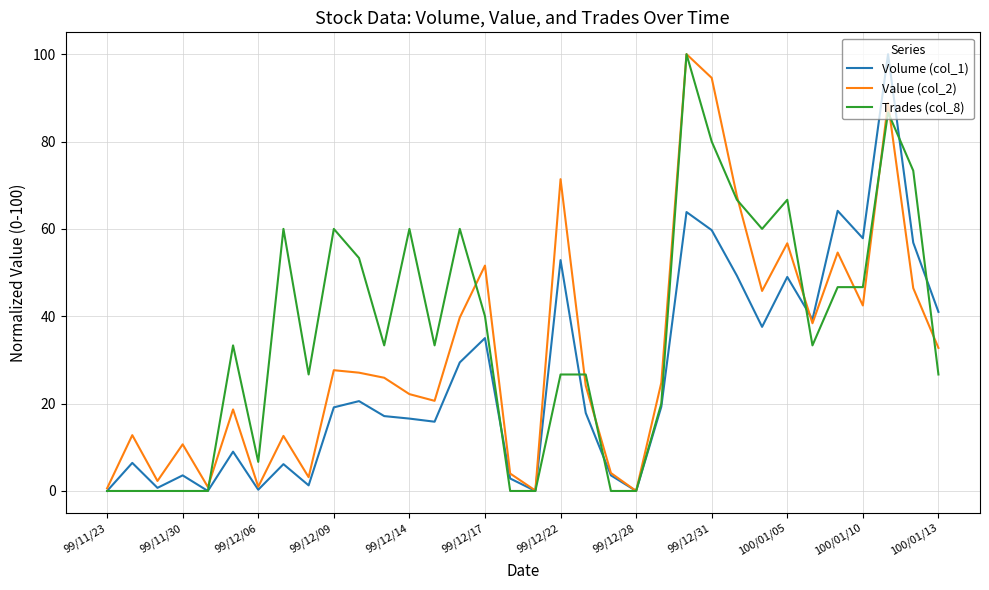

What is the average value of the Value (col_2) series?

31.6